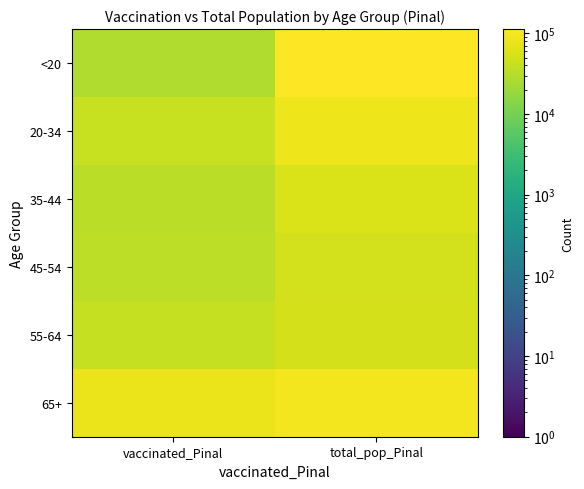

How many categories are shown in the chart?

2